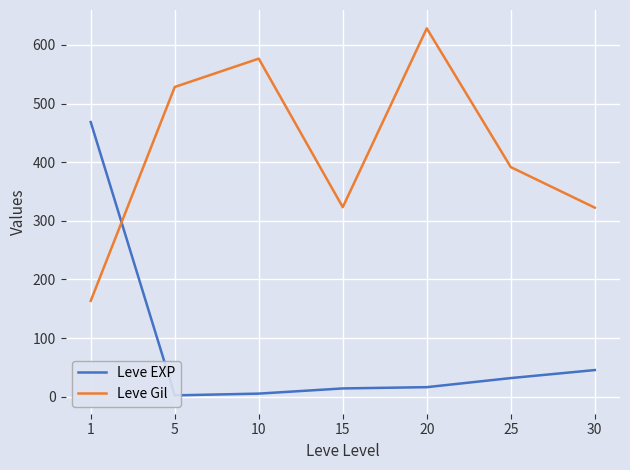

The Leve Gil series shows 528.3 at 5. True or false?

True